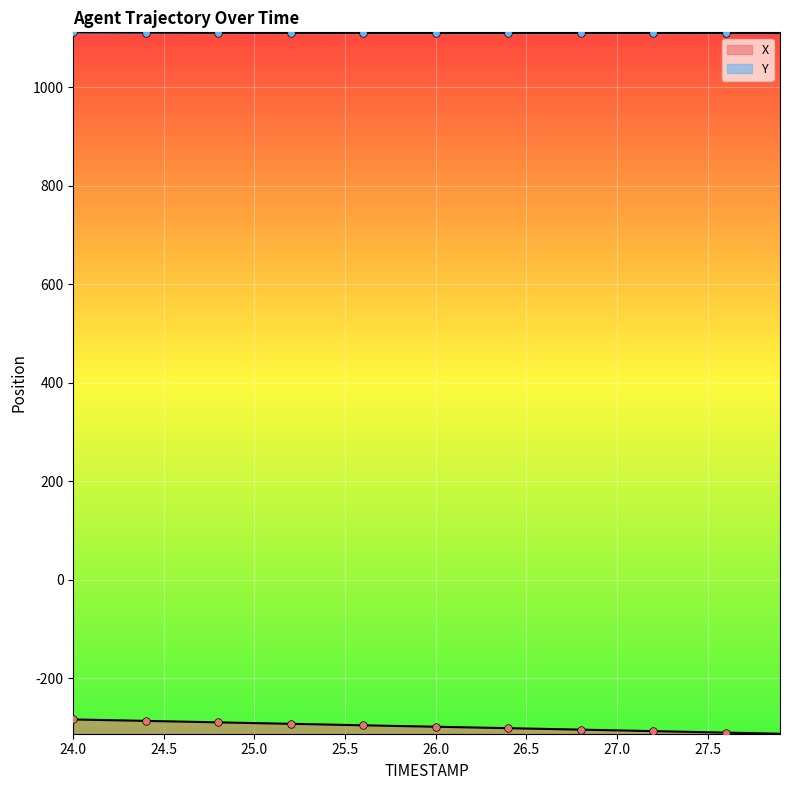

At which category is the sum across all series the highest?

24.0